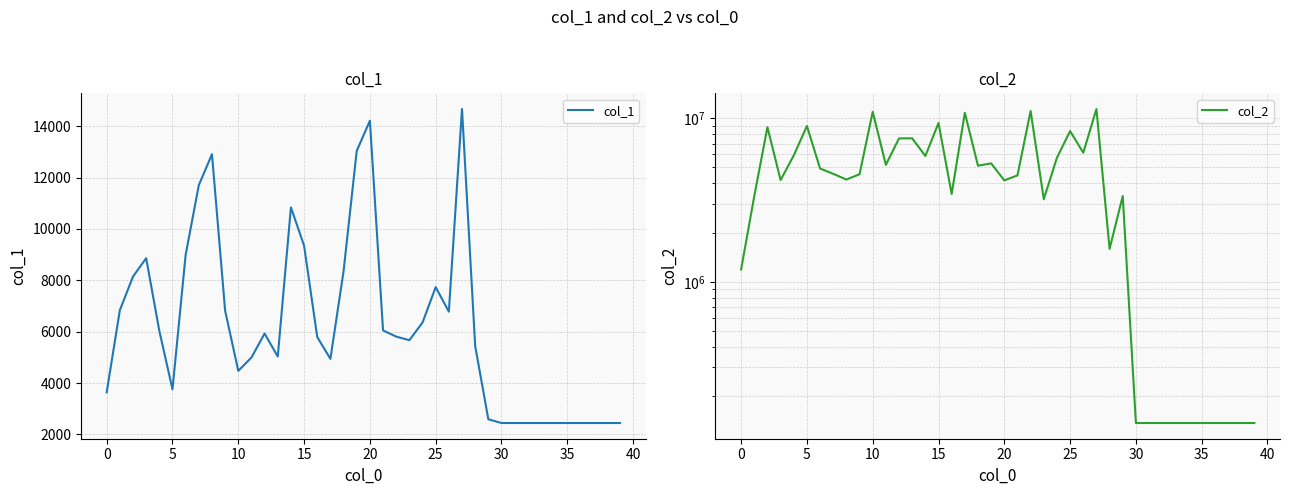

Rank the series at 29 from highest to lowest value.

col_2, col_1